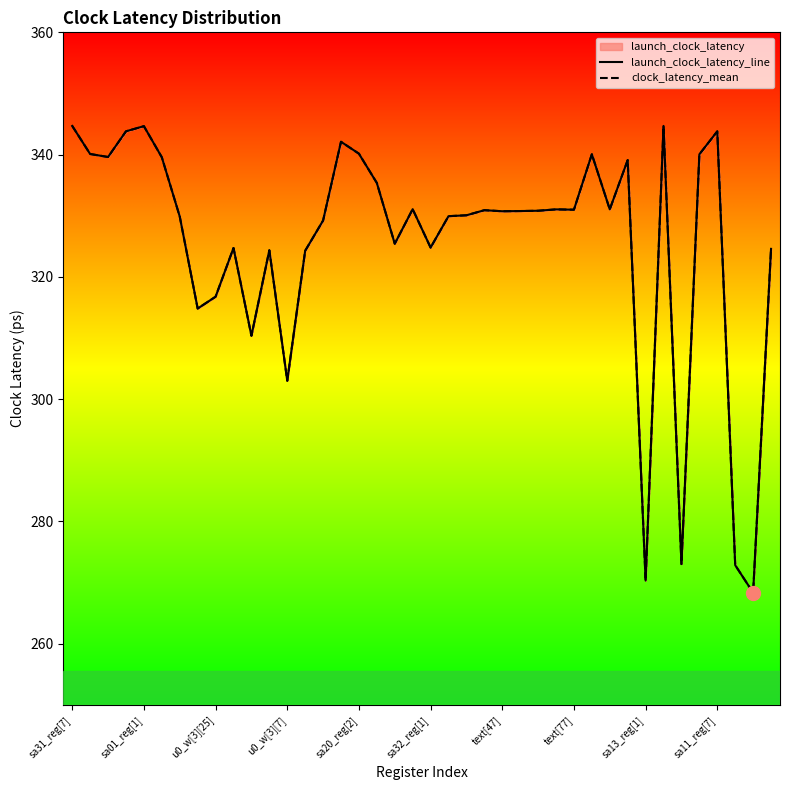

Rank the series by their maximum value, from lowest to highest.

launch_clock_latency_line, clock_latency_mean